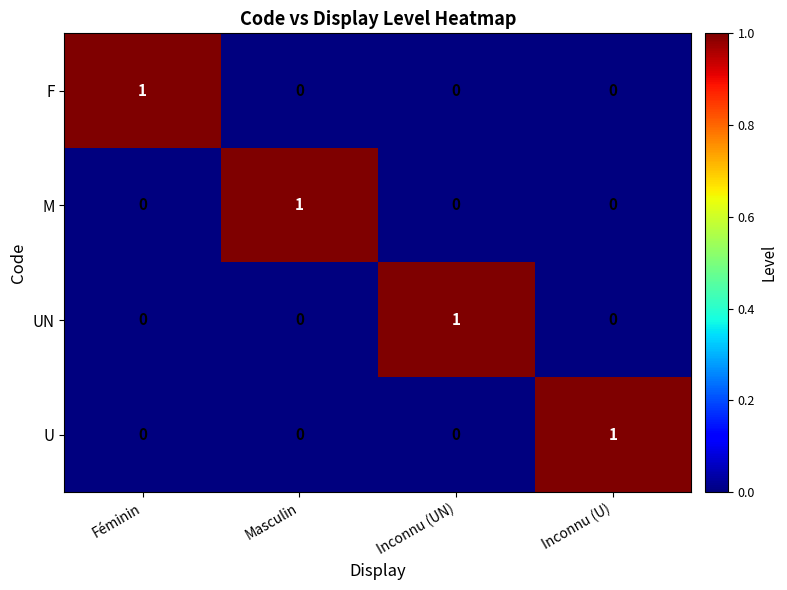

Count the F values in the range 0 to 1.

4